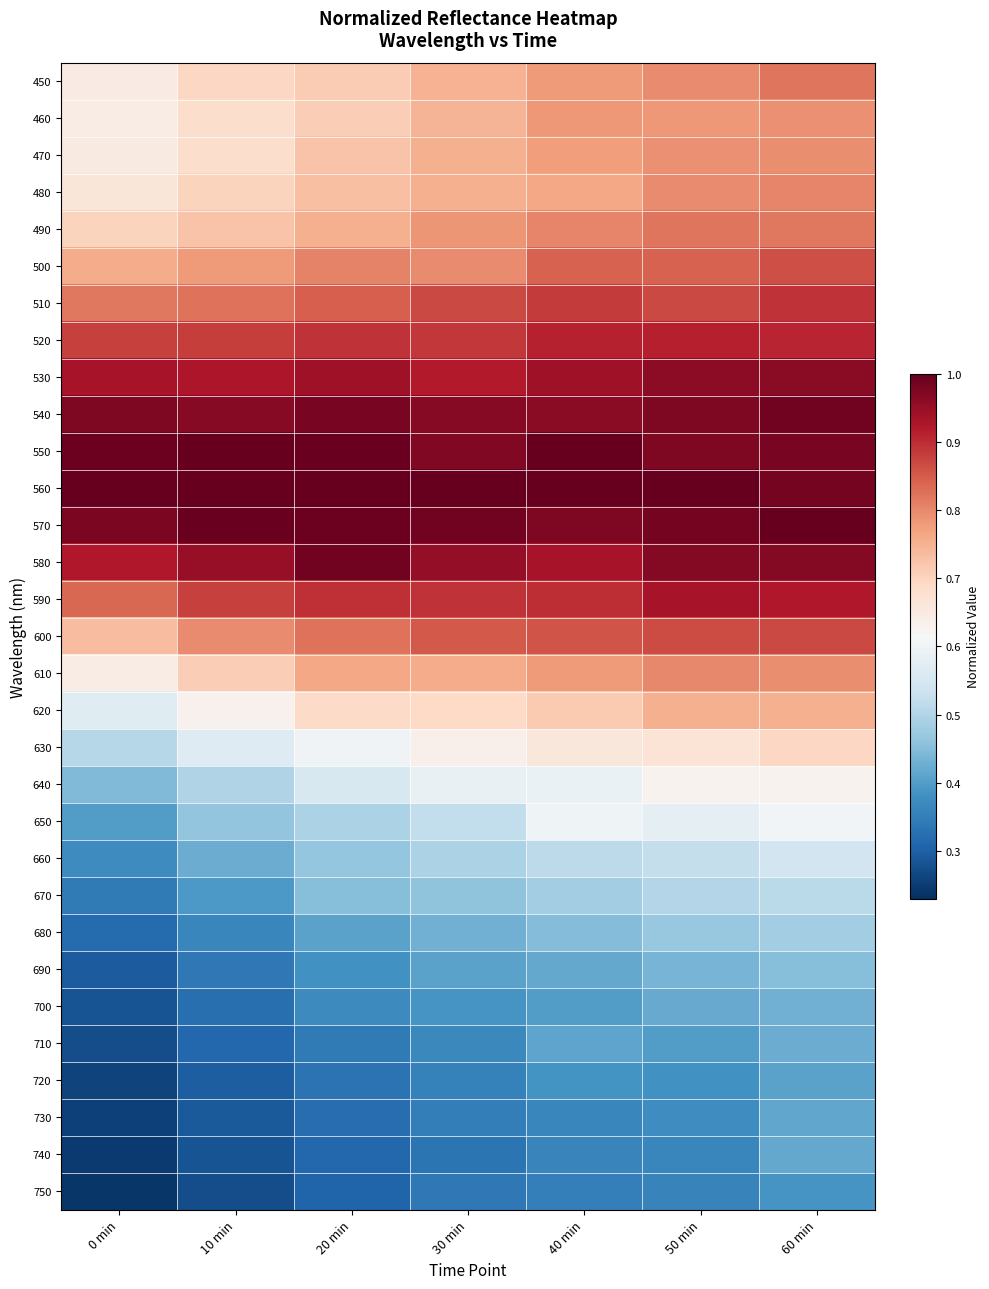

Which series has the largest total across all categories?

560